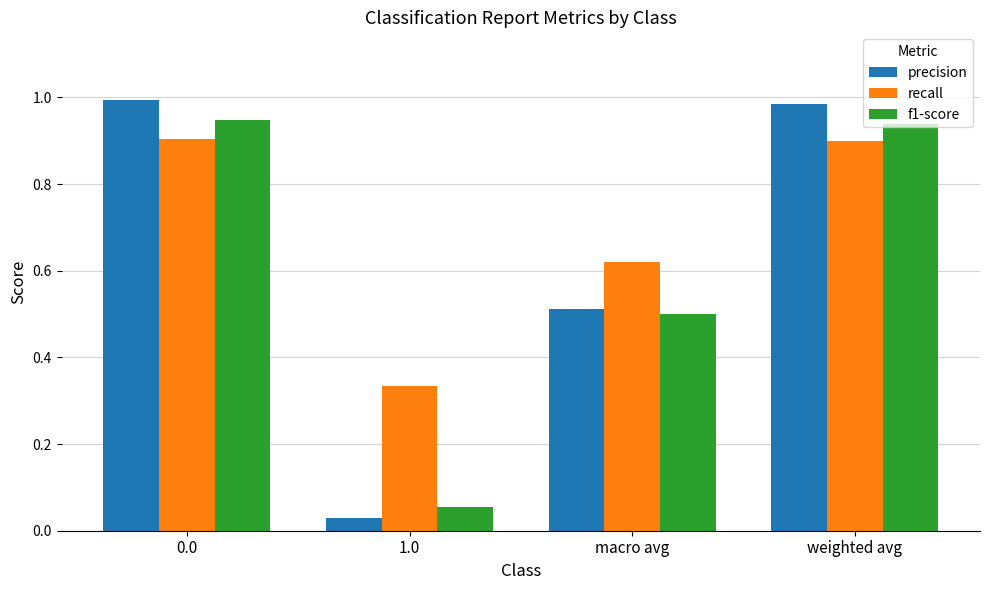

Is the value of recall at macro avg greater than the value of precision at 1.0?

Yes